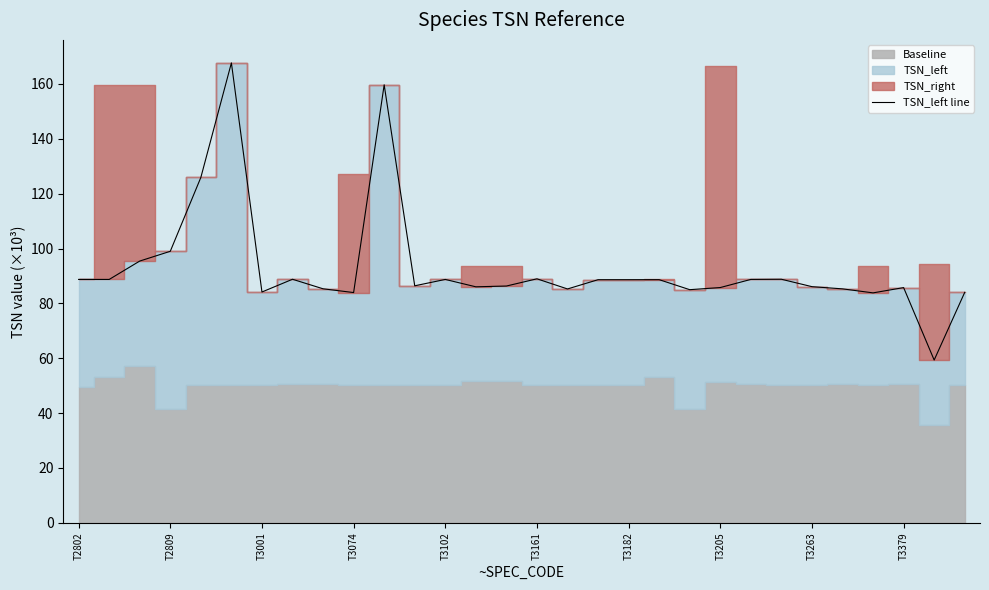

How many interior local valleys (lower than both neighbors) does the data have?

9